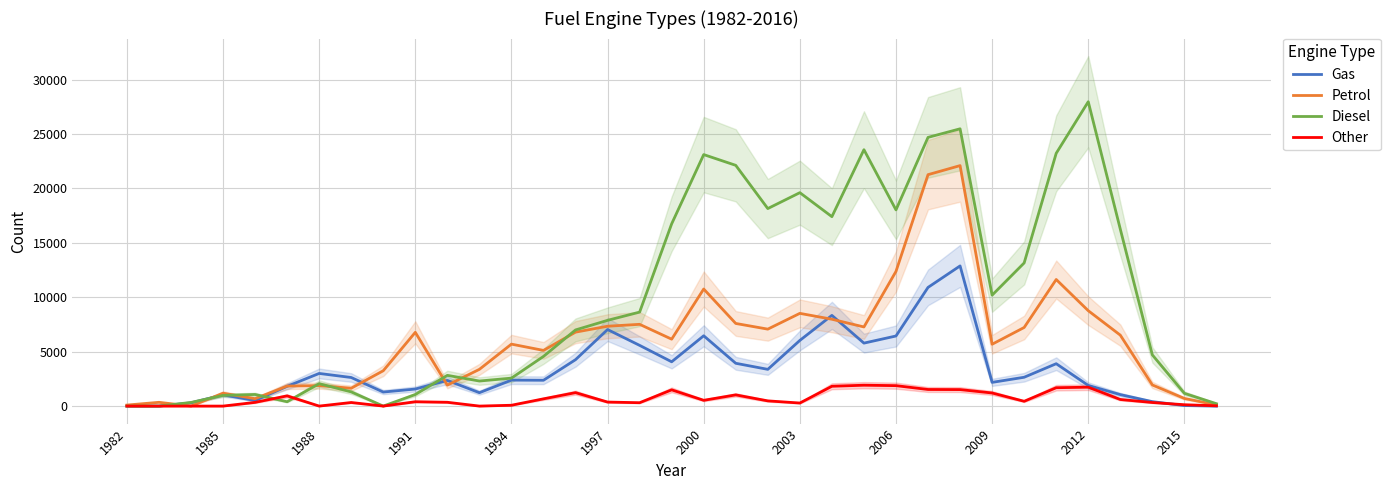

At how many categories does at least one series exceed 11246?

14